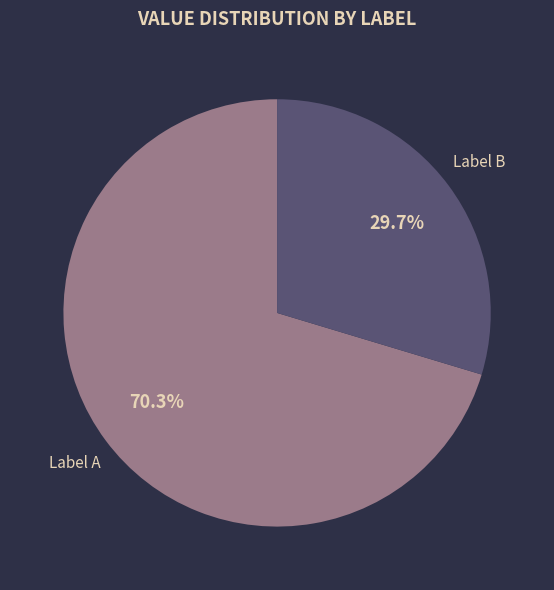

Which slice is the largest?

Label A